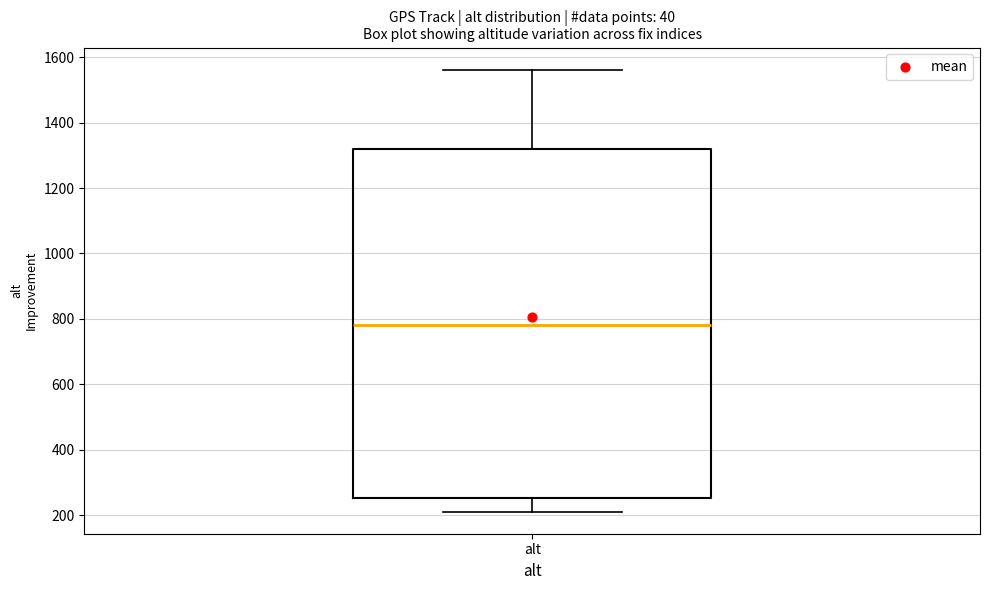

Where is the lower edge of the box for alt on the y-axis? The values are not printed on the chart, so give them approximately, as read against the axis.

260